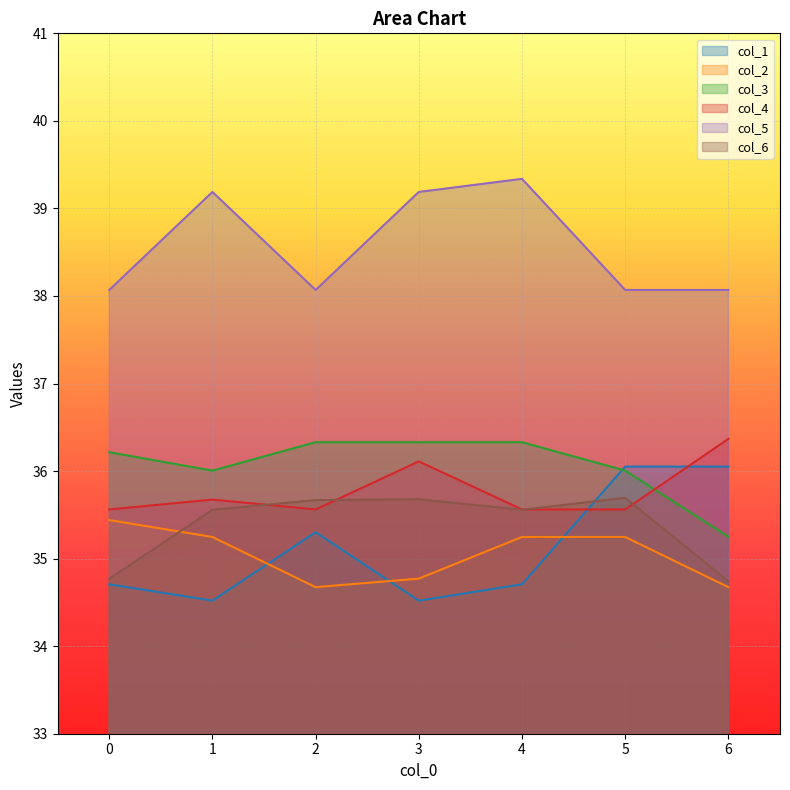

True or false: col_3 has a value of 36.0 at 5.

True